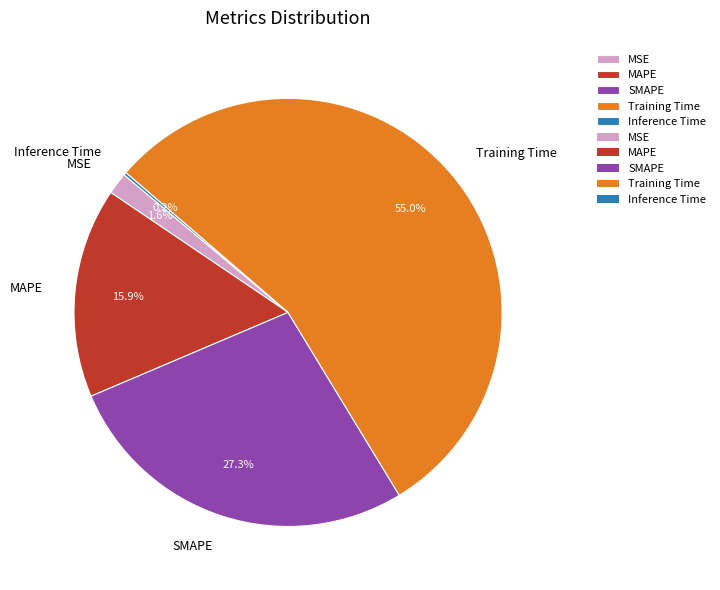

Which has a higher value, MSE or Training Time?

Training Time